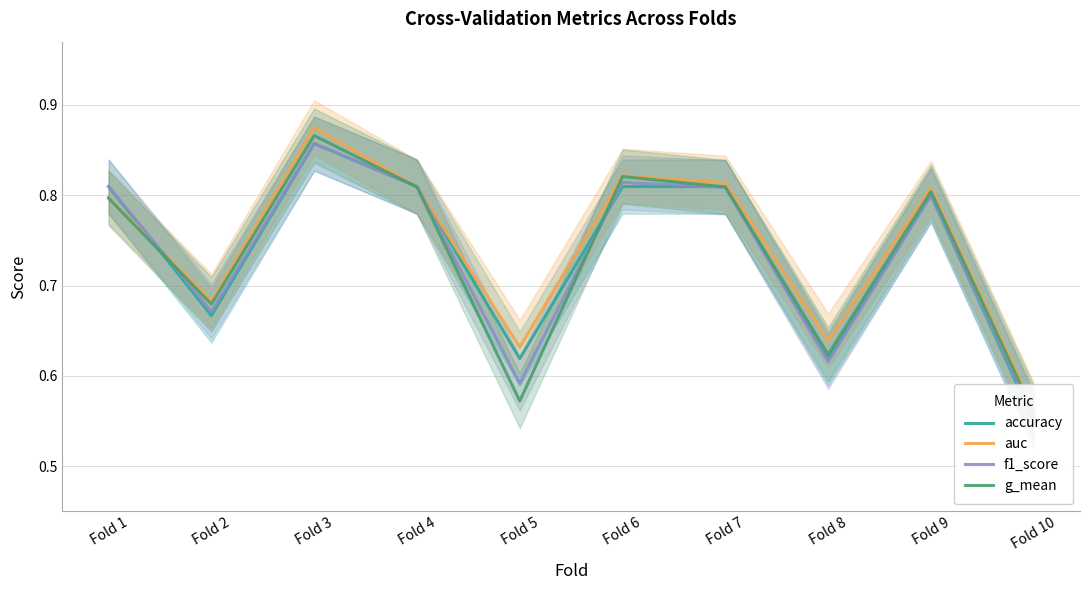

What are all the series names shown in the legend?

accuracy, auc, f1_score, g_mean